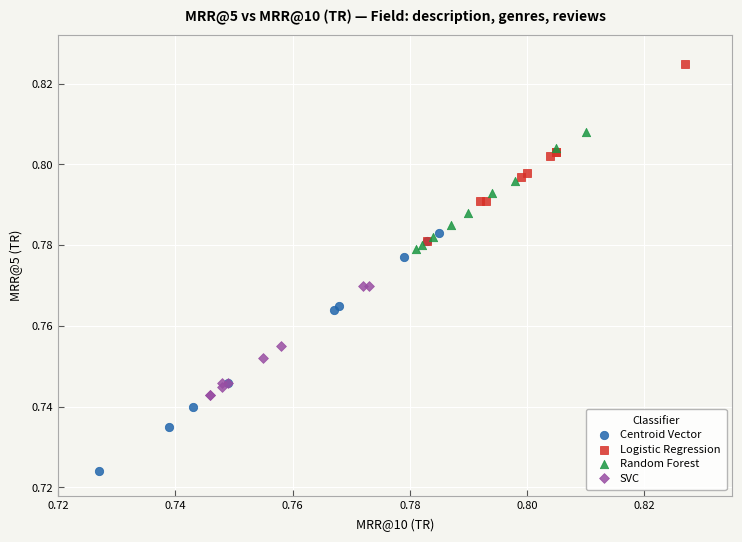

What are all the series names shown in the legend?

Centroid Vector, Logistic Regression, Random Forest, SVC